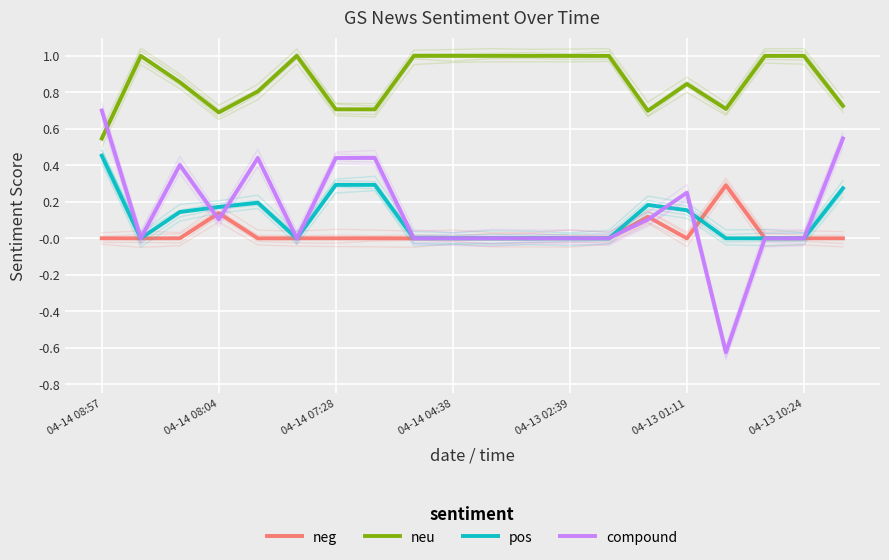

How many data points does each series have?

20